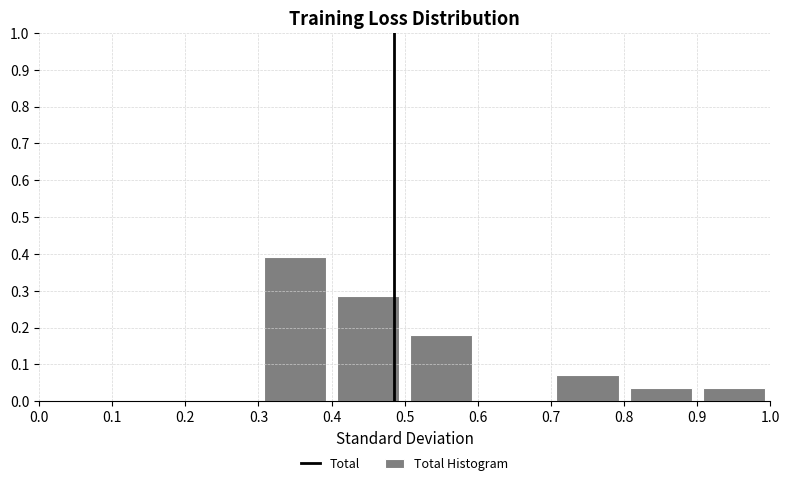

Which range on the x-axis has the tallest bar?

0.3 to 0.4